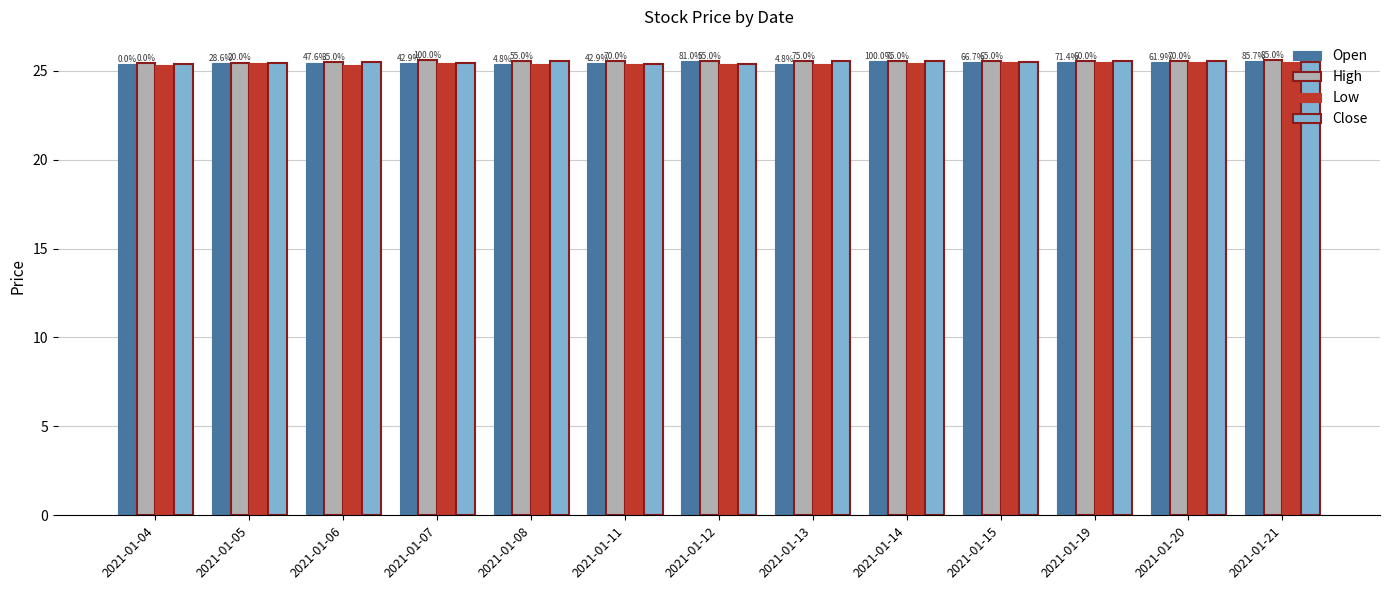

What are all the series names shown in the legend?

Open, High, Low, Close